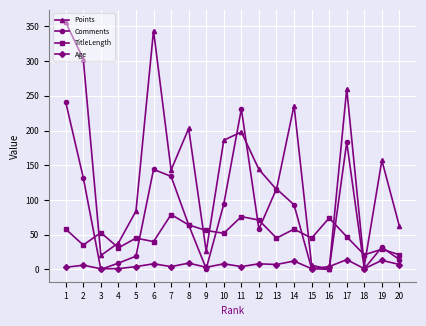

What is the maximum value shown in the chart?

356.0